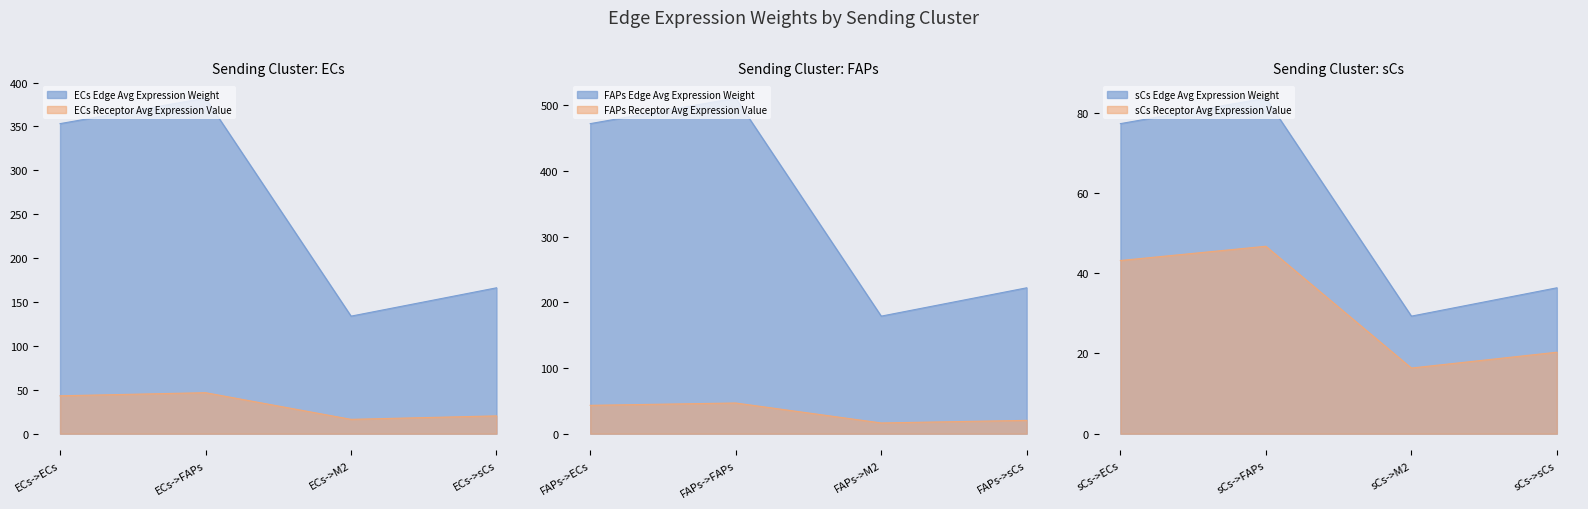

Does the chart display data point markers on the line(s)?

No